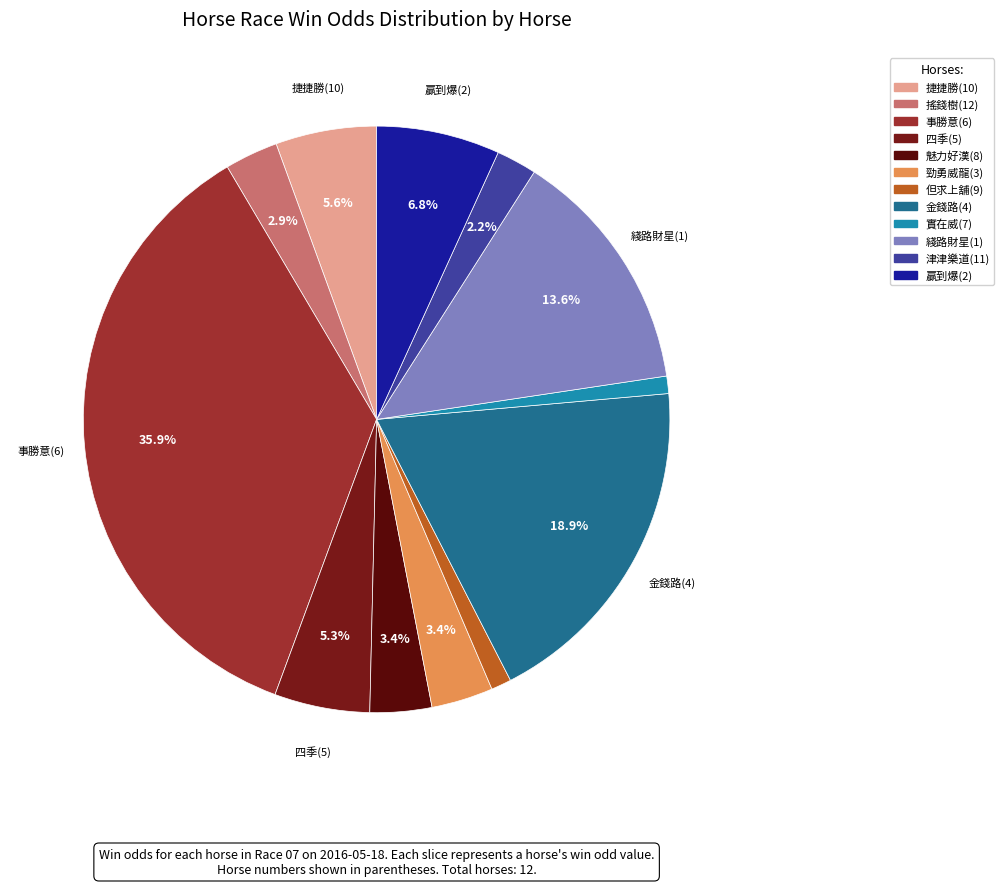

What percentage is the 贏到爆(2) slice, to the nearest percent?

7%